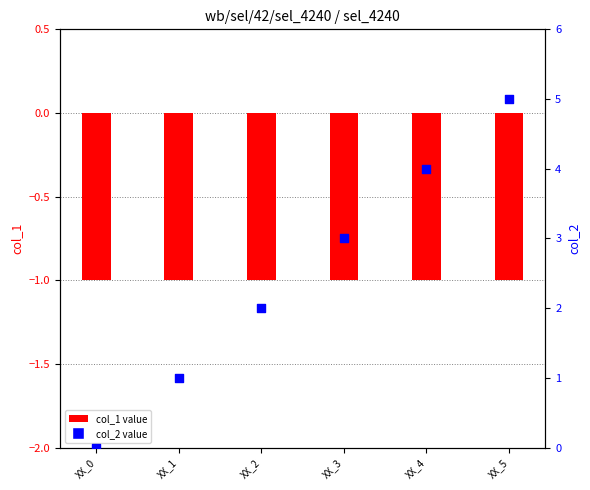

Which series has the largest total across all categories?

col_2 (percentile rank)